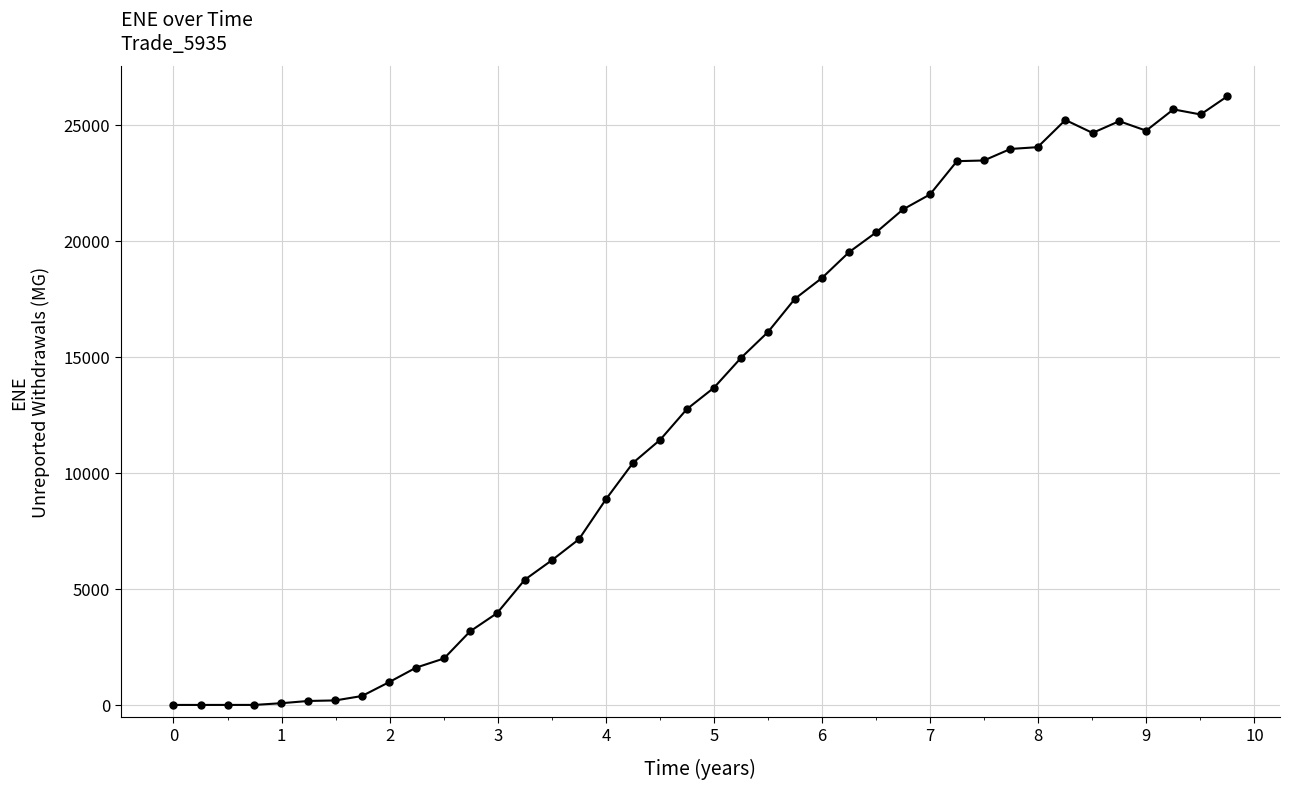

True or false: there are more than 0 points higher than both neighbors.

True